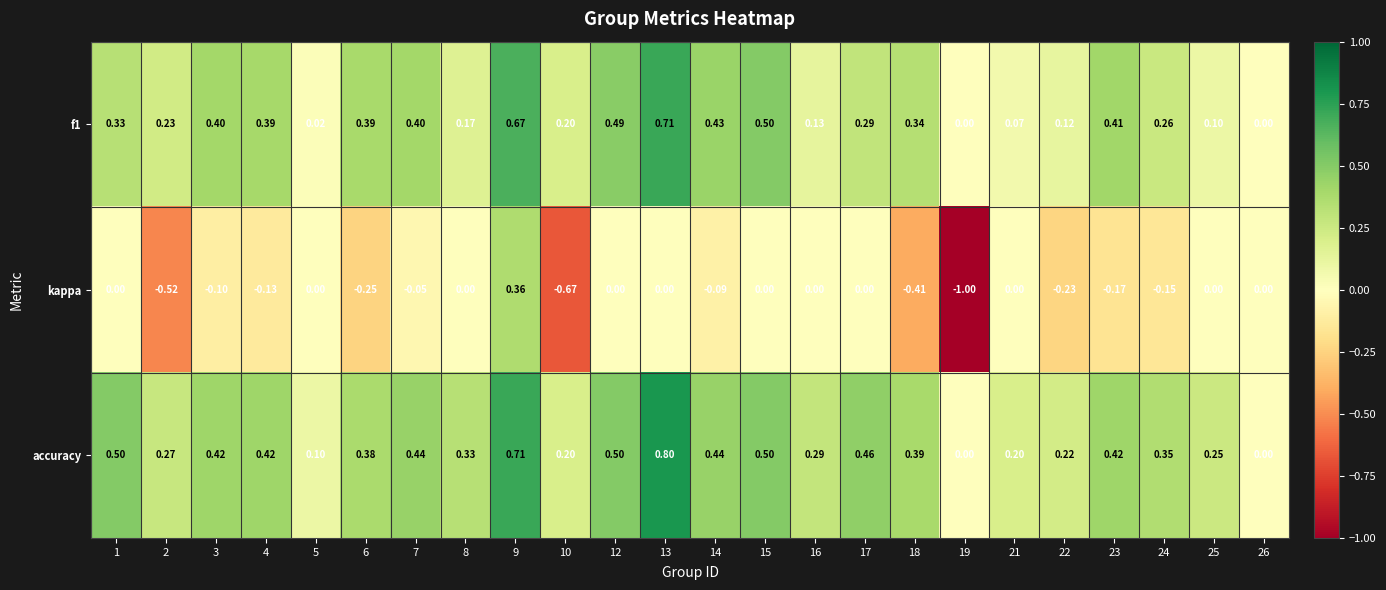

Is the value of accuracy at 9 greater than the value of f1 at 24?

Yes